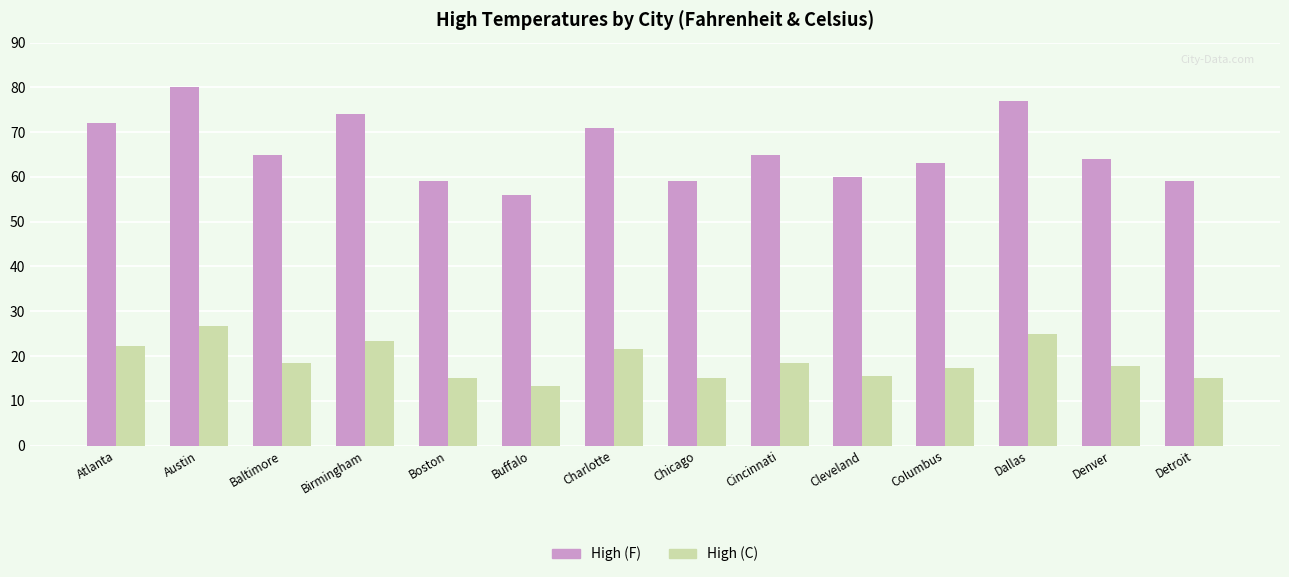

At which category does the chart reach its peak across all series?

Austin